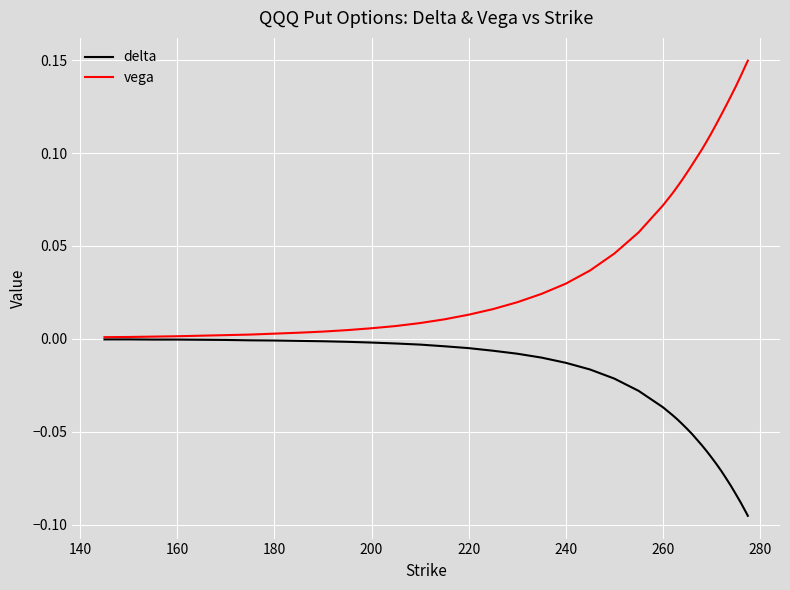

Rank the series by their average value, from lowest to highest.

delta, vega